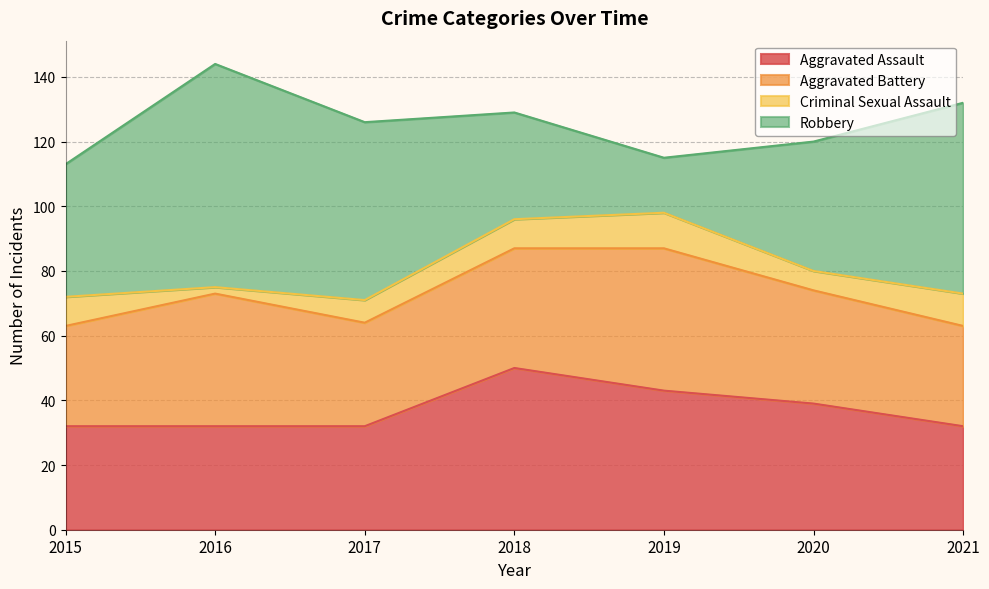

Reading left to right, extract all data points from this chart.

Aggravated Assault: 2015=32	2016=32	2017=32	2018=50	2019=43	2020=39	2021=32
Aggravated Battery: 2015=31	2016=41	2017=32	2018=37	2019=44	2020=35	2021=31
Criminal Sexual Assault: 2015=9	2016=2	2017=7	2018=9	2019=11	2020=6	2021=10
Robbery: 2015=41	2016=69	2017=55	2018=33	2019=17	2020=40	2021=59